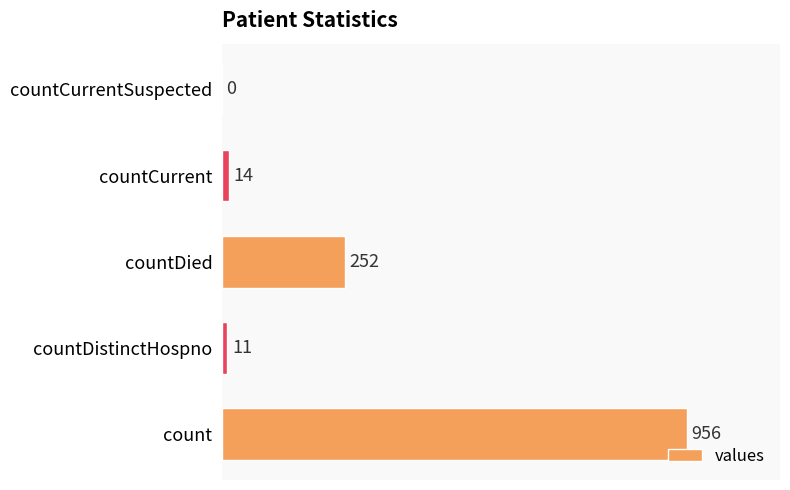

What is the sum of all values?

1233